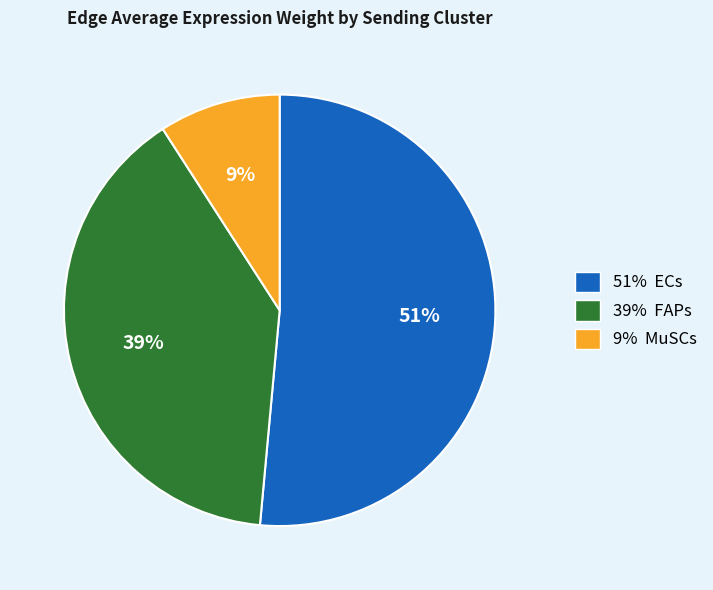

Is there any slice that represents more than half of the pie?

Yes